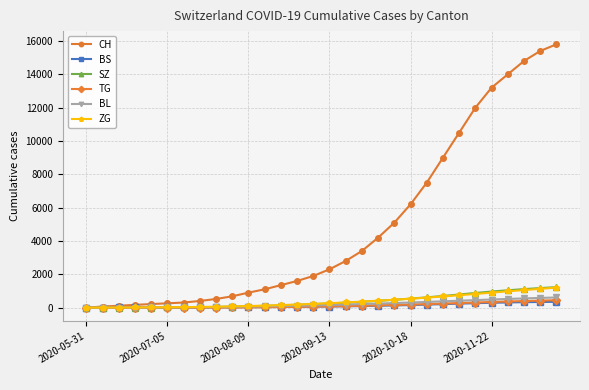

Which series has the largest total across all categories?

CH